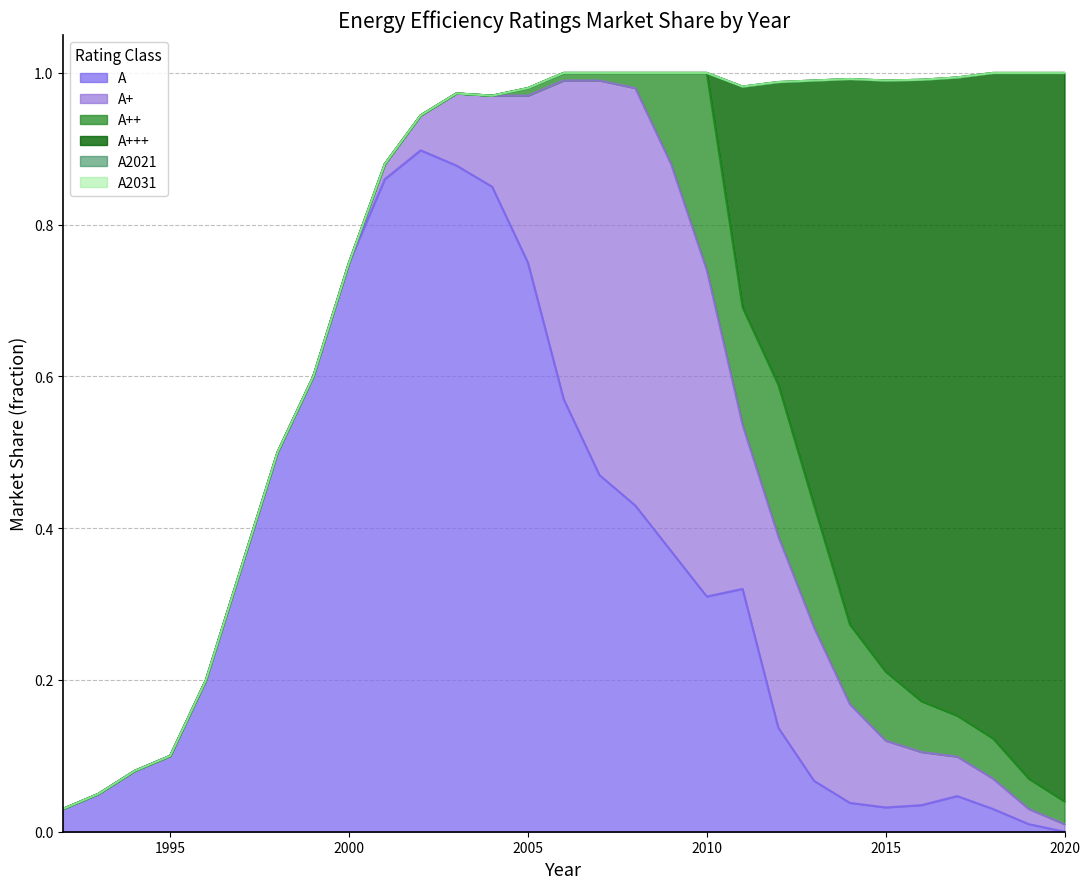

Count the number of data series in this chart.

6